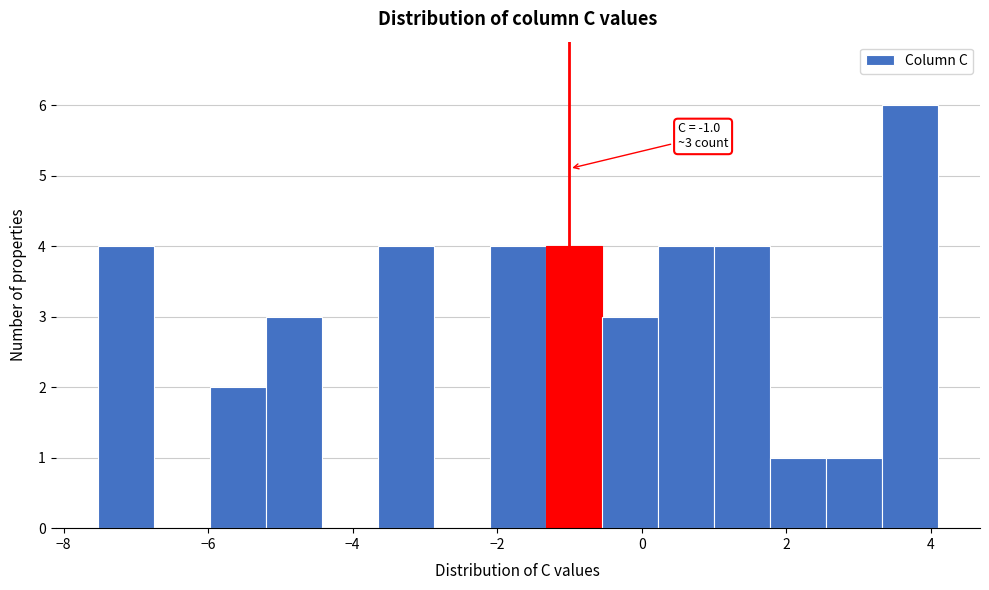

Read against the x-axis, roughly where is the centre of the tallest bar?

3.8